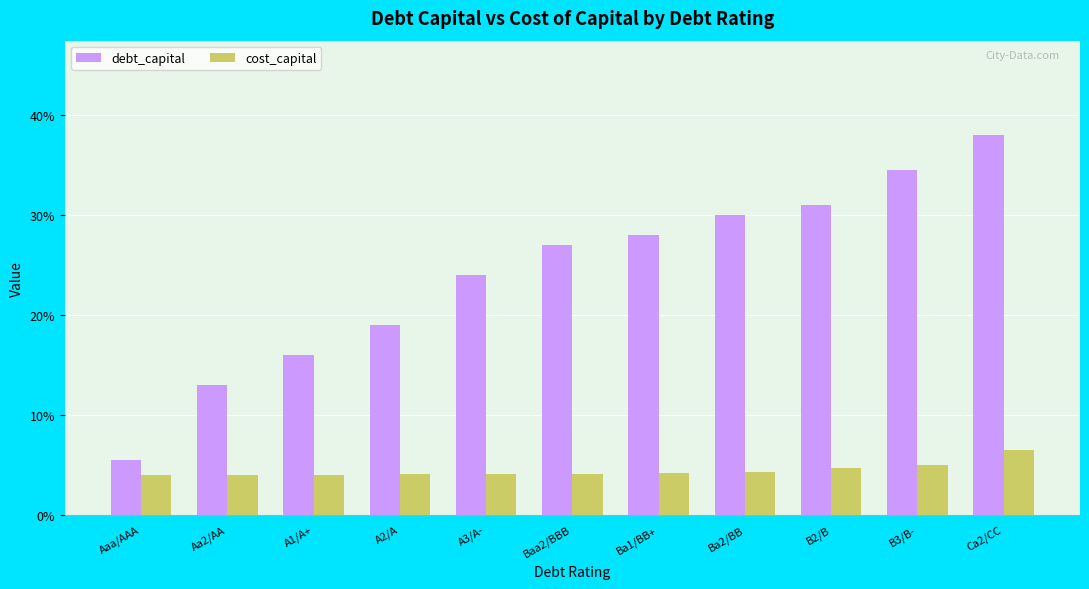

What is the label of the 4th bar from the left?

A2/A